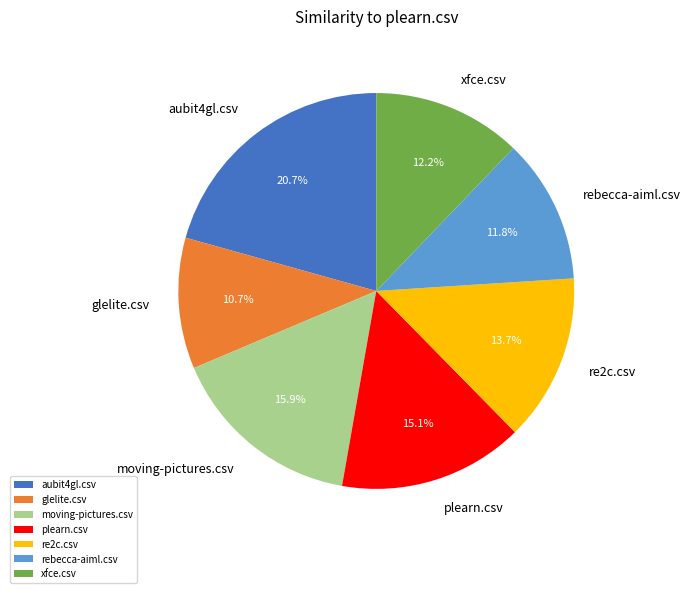

Does glelite.csv account for over 50% of the chart?

No